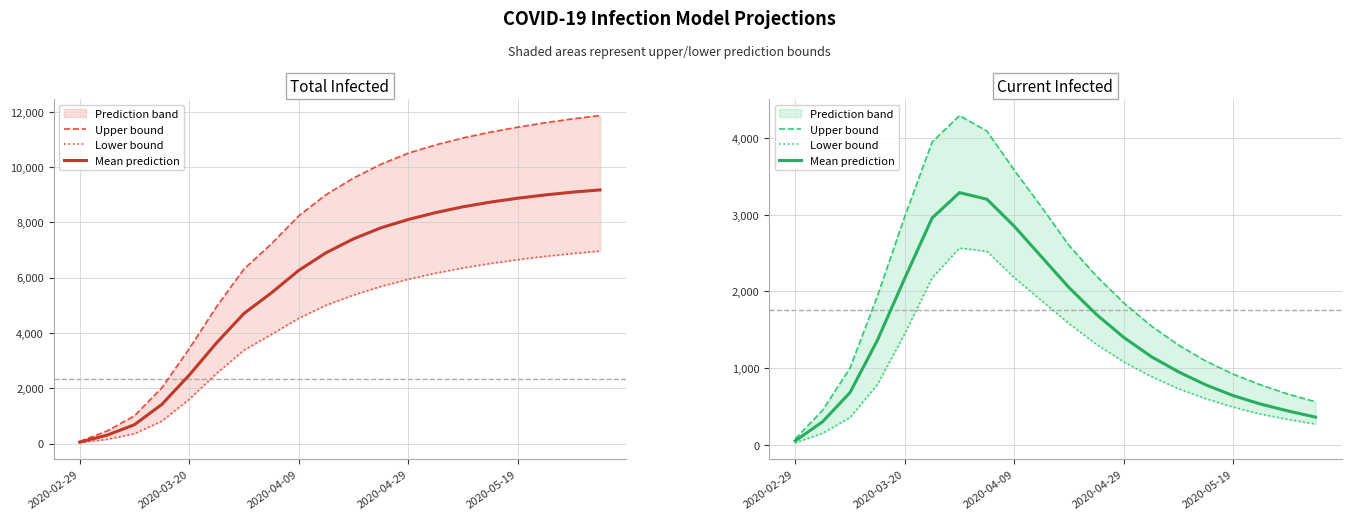

True or false: Mean prediction has a value of 408 at 2020-04-09.

False